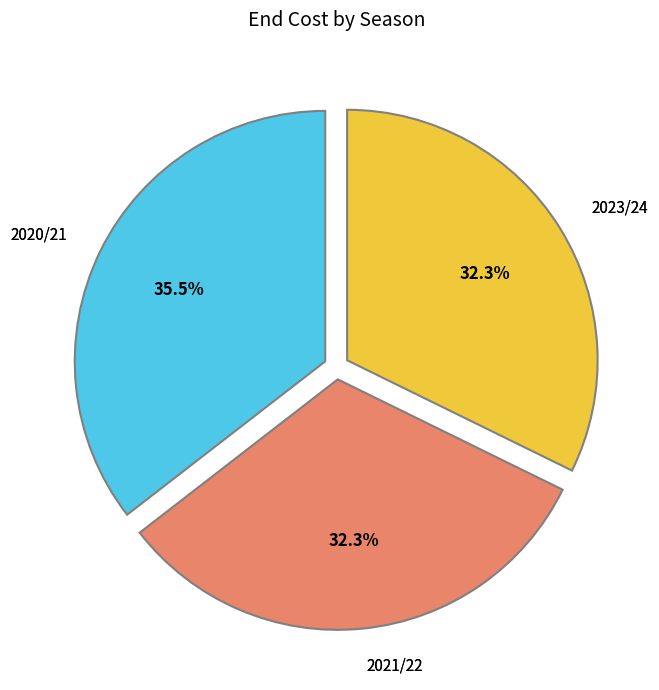

Does any single category account for the majority?

No